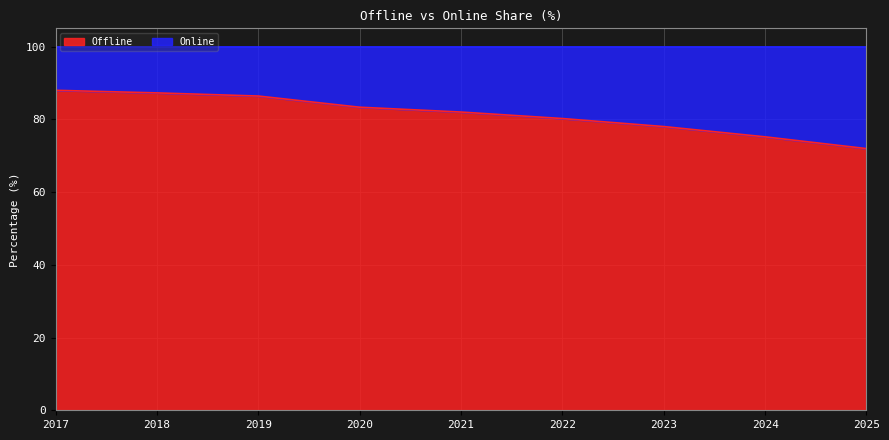

What is the average value?

81.4